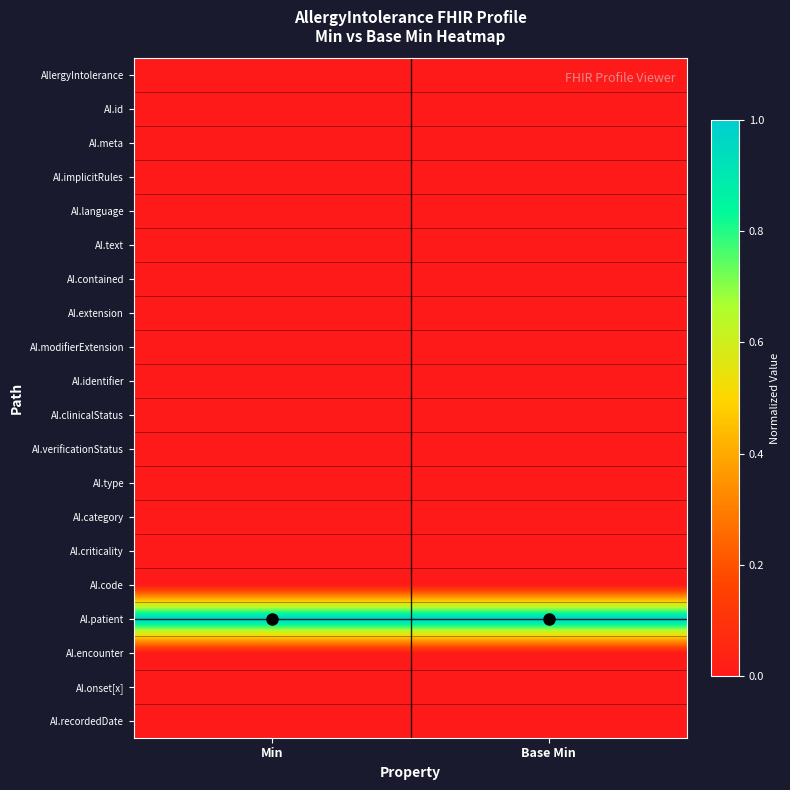

Which has a higher value, Min or Base Min?

Min